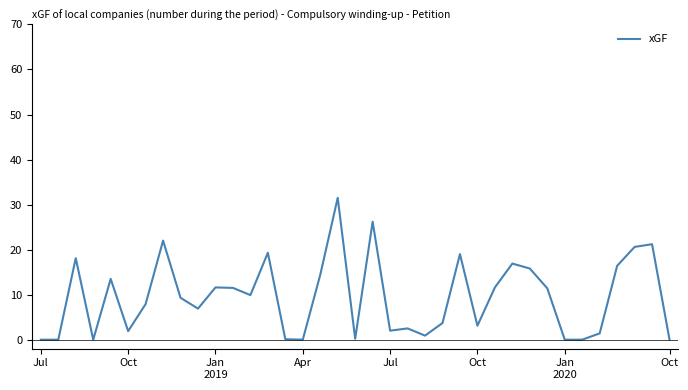

What is the difference between the maximum and minimum values?

31.5